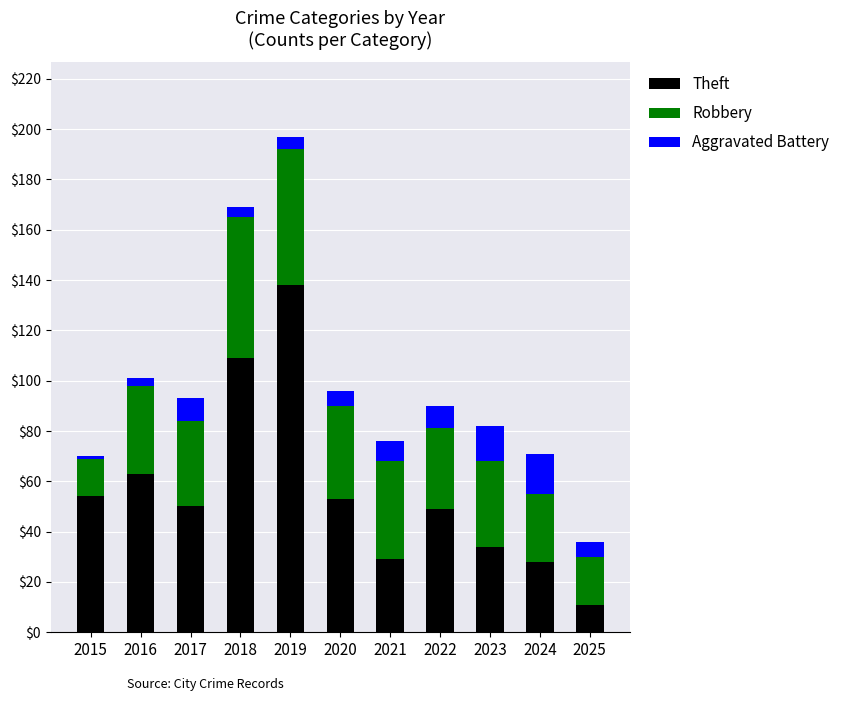

How many bars are there in total?

11